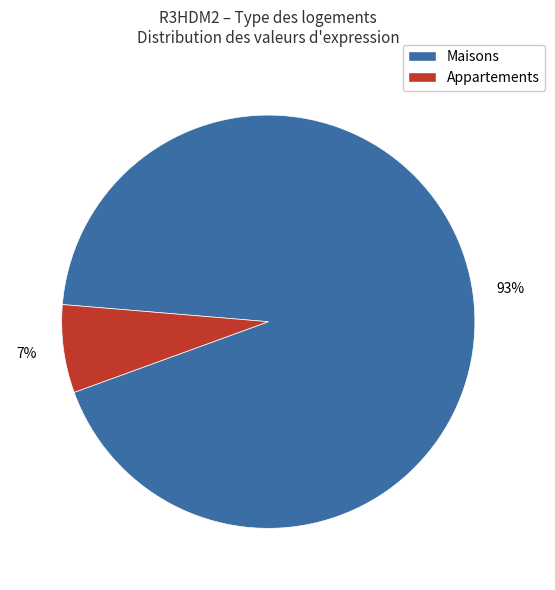

To the nearest percent, what percentage of the pie is Maisons?

93%